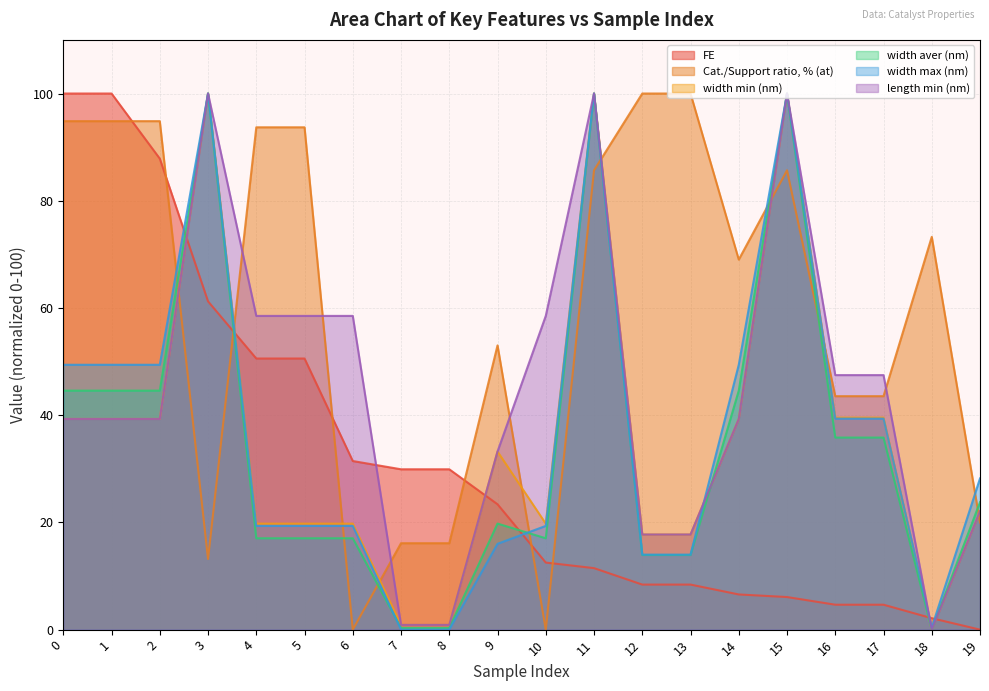

Reading left to right, transcribe all the data shown in this chart.

FE: 0=100.0	1=100.0	2=87.9	3=61.2	4=50.6	5=50.6	6=31.4	7=29.9	8=29.9	9=23.4	10=12.5	11=11.5	12=8.4	13=8.4	14=6.6	15=6.1	16=4.6	17=4.6	18=2.1	19=0.0
Cat./Support ratio, % (at): 0=94.8	1=94.8	2=94.8	3=13.2	4=93.7	5=93.7	6=0.0	7=16.1	8=16.1	9=53.0	10=0.0	11=85.7	12=100.0	13=100.0	14=69.0	15=85.7	16=43.5	17=43.5	18=73.3	19=20.0
width min (nm): 0=39.3	1=39.3	2=39.3	3=100.0	4=19.8	5=19.8	6=19.8	7=0.9	8=0.9	9=33.2	10=19.8	11=100.0	12=17.7	13=17.7	14=39.3	15=100.0	16=39.5	17=39.5	18=0.0	19=22.1
width aver (nm): 0=44.6	1=44.6	2=44.6	3=100.0	4=17.0	5=17.0	6=17.0	7=0.3	8=0.3	9=19.8	10=17.0	11=100.0	12=13.9	13=13.9	14=44.6	15=100.0	16=35.8	17=35.8	18=0.0	19=23.8
width max (nm): 0=49.4	1=49.4	2=49.4	3=100.0	4=19.3	5=19.3	6=19.3	7=0.0	8=0.0	9=16.0	10=19.3	11=100.0	12=14.0	13=14.0	14=49.4	15=100.0	16=39.4	17=39.4	18=0.4	19=28.2
length min (nm): 0=39.3	1=39.3	2=39.3	3=100.0	4=58.5	5=58.5	6=58.5	7=0.9	8=0.9	9=33.2	10=58.5	11=100.0	12=17.7	13=17.7	14=39.3	15=100.0	16=47.5	17=47.5	18=0.0	19=22.1